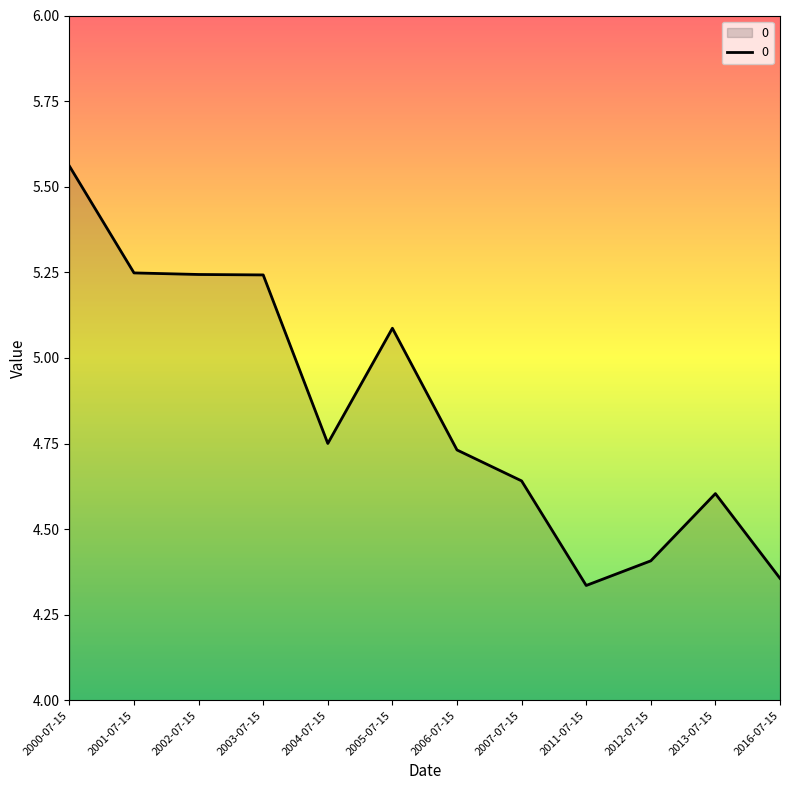

The chart shows a value of 4.6 at 2013-07-15. True or false?

True